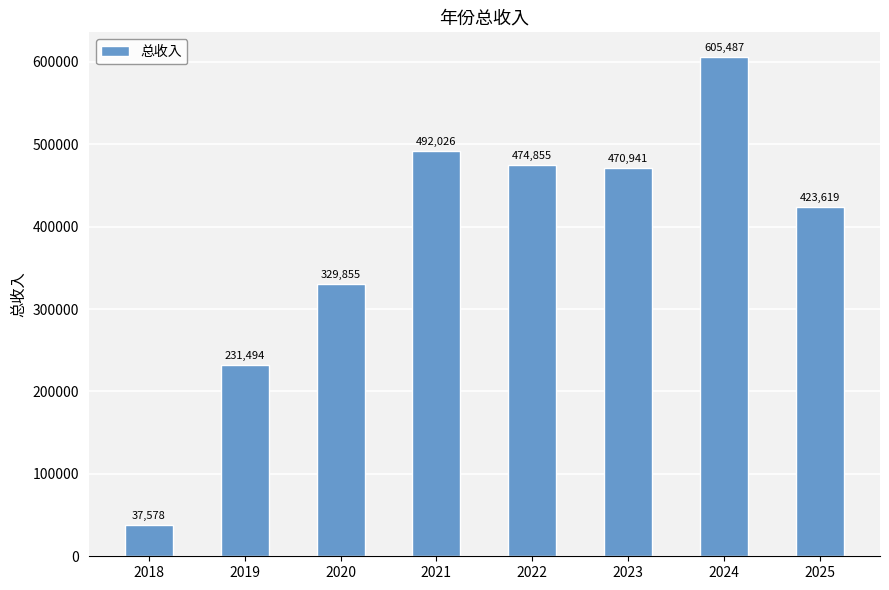

Between 2021 and 2022, which is larger?

2021